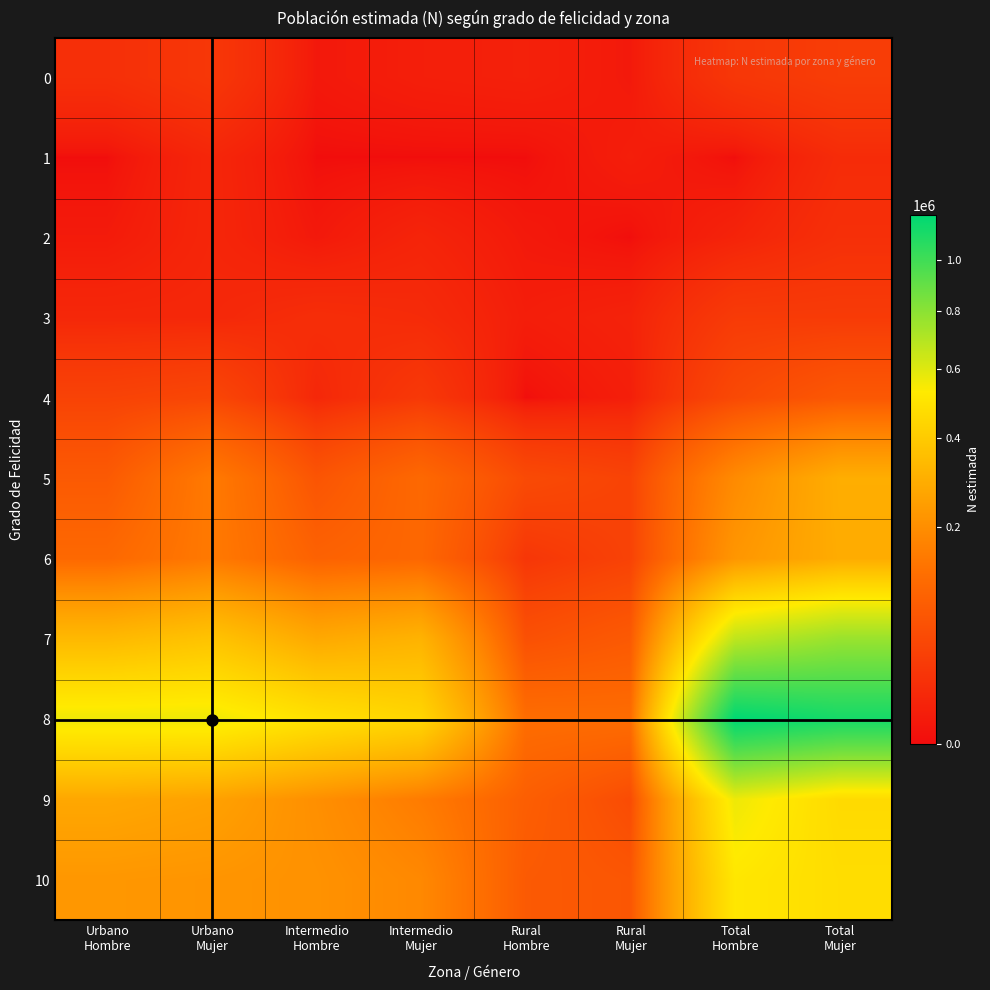

Between Rural Mujer and Total Hombre, which series saw the biggest shift?

8